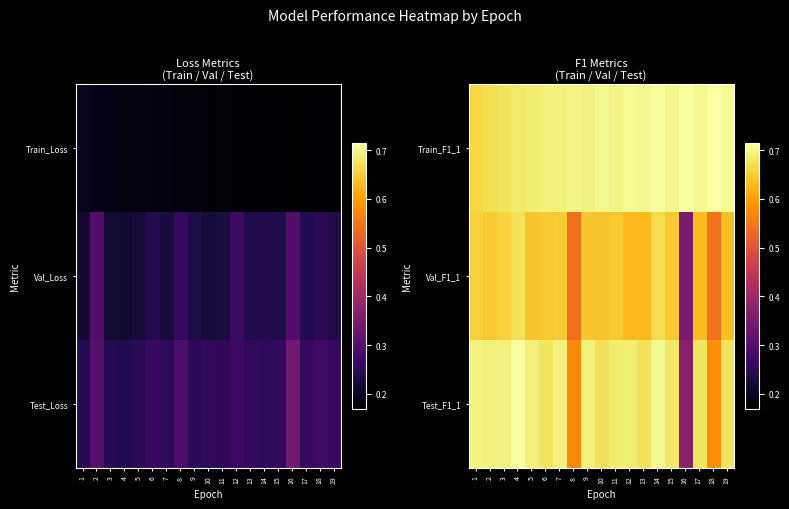

What is the average value of the Val_F1_1 series?

0.6